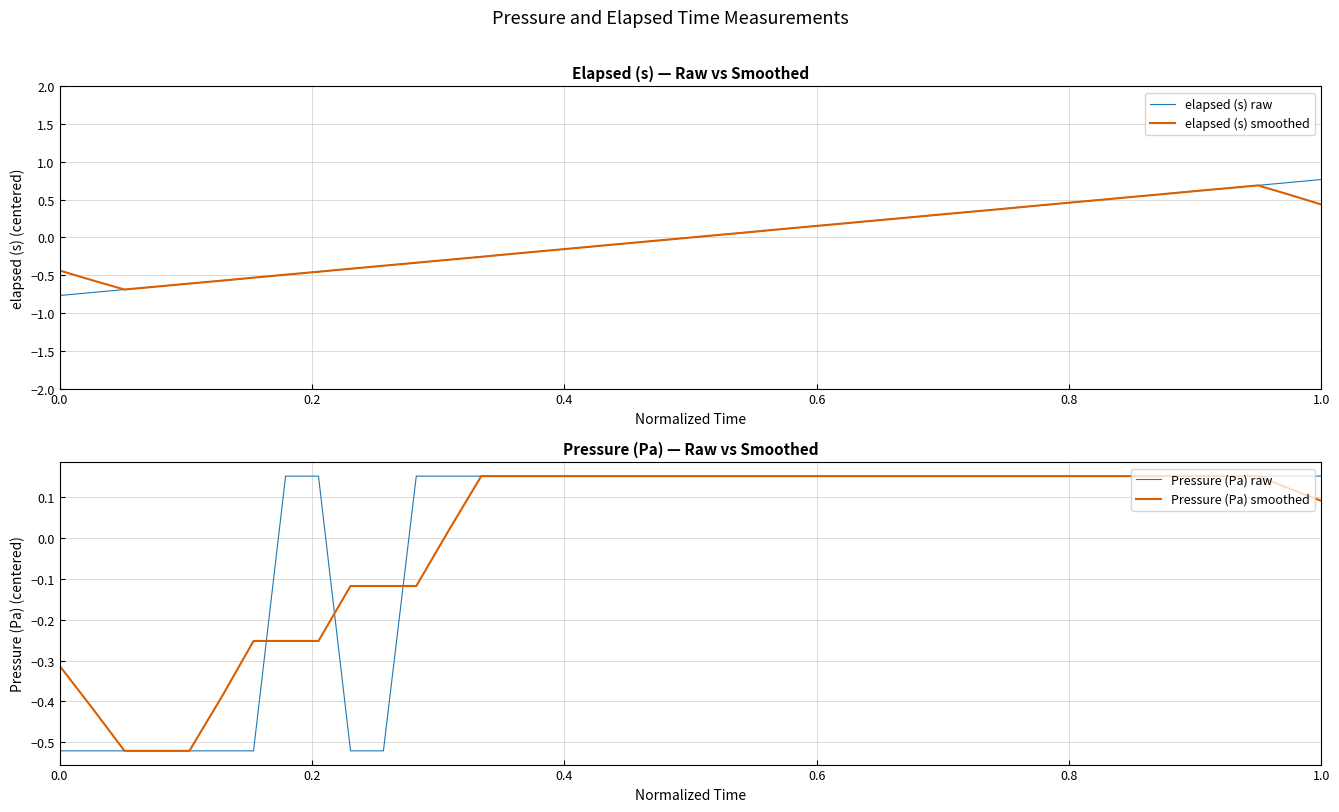

Reading right to left, extract all data points from this chart.

elapsed (s) raw: 0.8	0.7	0.7	0.7	0.6	0.6	0.5	0.5	0.5	0.4	0.4	0.3	0.3	0.3	0.2	0.2	0.1	0.1	0.1	0.0	-0.0	-0.1	-0.1	-0.1	-0.2	-0.2	-0.3	-0.3	-0.3	-0.4	-0.4	-0.5	-0.5	-0.5	-0.6	-0.6	-0.6	-0.7	-0.7	-0.8
elapsed (s) smoothed: 0.4	0.6	0.7	0.6	0.6	0.6	0.5	0.5	0.5	0.4	0.4	0.3	0.3	0.3	0.2	0.2	0.1	0.1	0.1	0.0	-0.0	-0.1	-0.1	-0.1	-0.2	-0.2	-0.3	-0.3	-0.3	-0.4	-0.4	-0.5	-0.5	-0.5	-0.6	-0.6	-0.6	-0.7	-0.6	-0.4
Pressure (Pa) raw: 0.2	0.2	0.2	0.2	0.2	0.2	0.2	0.2	0.2	0.2	0.2	0.2	0.2	0.2	0.2	0.2	0.2	0.2	0.2	0.2	0.2	0.2	0.2	0.2	0.2	0.2	0.2	0.2	0.2	-0.5	-0.5	0.2	0.2	-0.5	-0.5	-0.5	-0.5	-0.5	-0.5	-0.5
Pressure (Pa) smoothed: 0.1	0.1	0.2	0.2	0.2	0.2	0.2	0.2	0.2	0.2	0.2	0.2	0.2	0.2	0.2	0.2	0.2	0.2	0.2	0.2	0.2	0.2	0.2	0.2	0.2	0.2	0.2	0.0	-0.1	-0.1	-0.1	-0.3	-0.3	-0.3	-0.4	-0.5	-0.5	-0.5	-0.4	-0.3